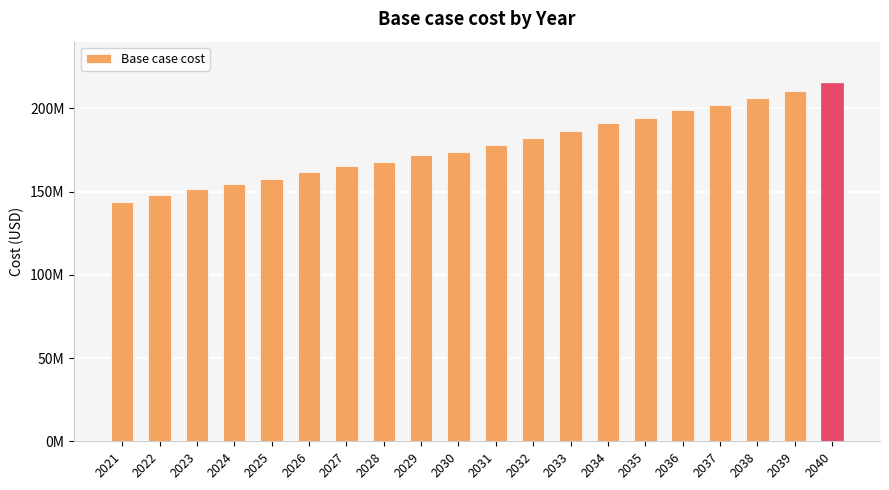

What is the value of the 19th bar from the left?

210131050.2